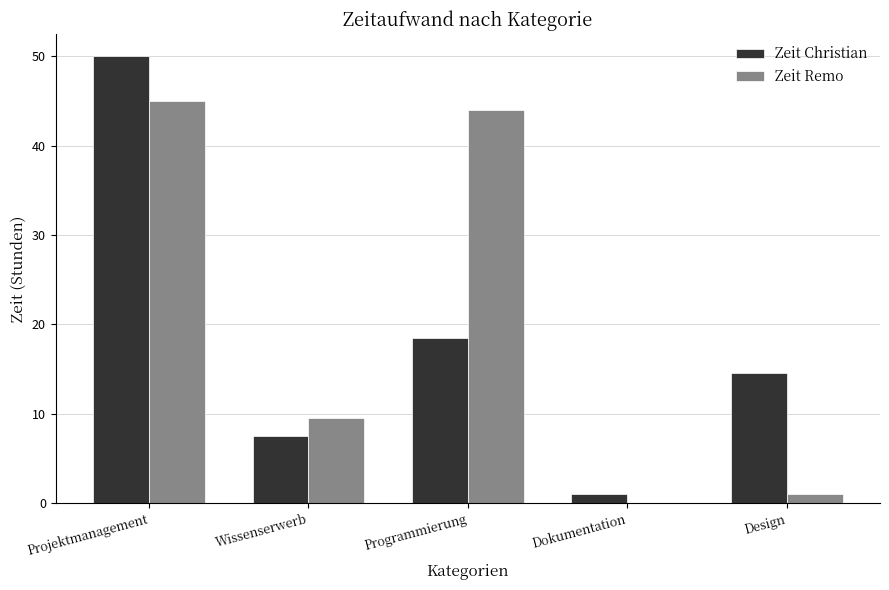

True or false: Zeit Remo has a value of 13.3 at Wissenserwerb.

False